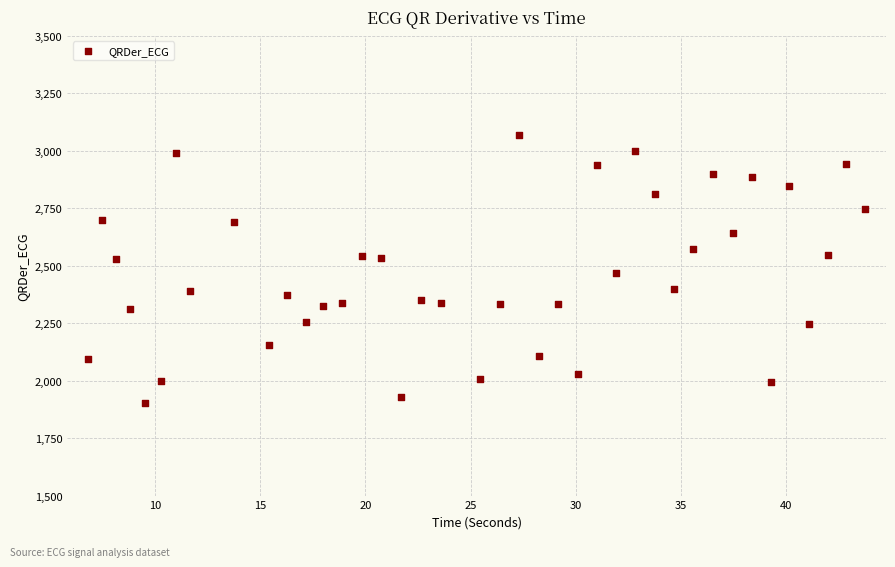

What is the range of Y values (max minus min)?

1166.7